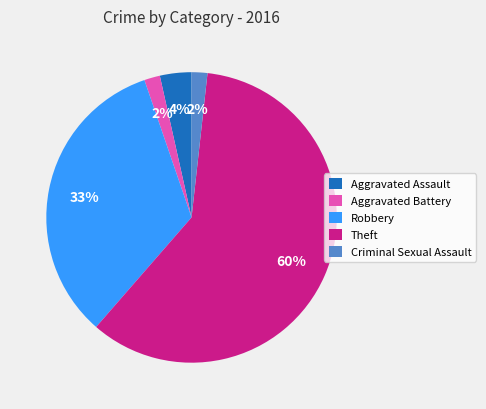

True or false: Criminal Sexual Assault accounts for 2% of the total.

True